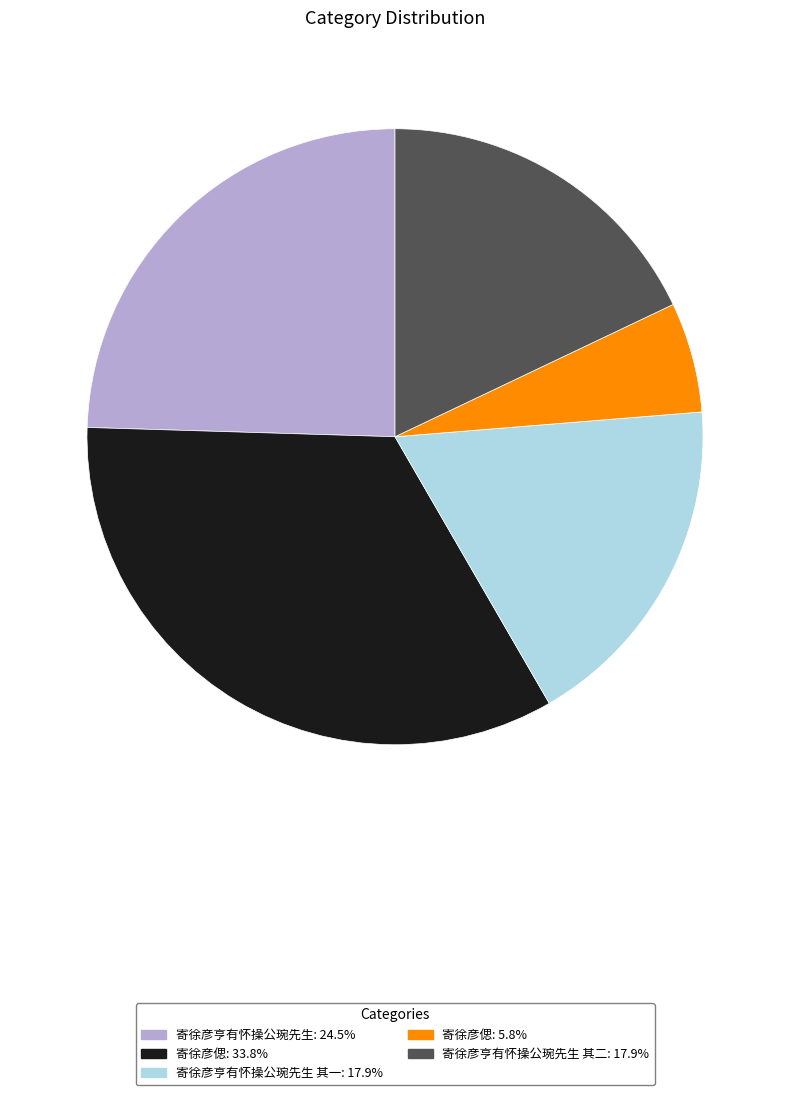

Approximately how many times larger is the value at 寄徐彦偲: 33.8% compared to 寄徐彦亨有怀操公琬先生: 24.5%?

1.4